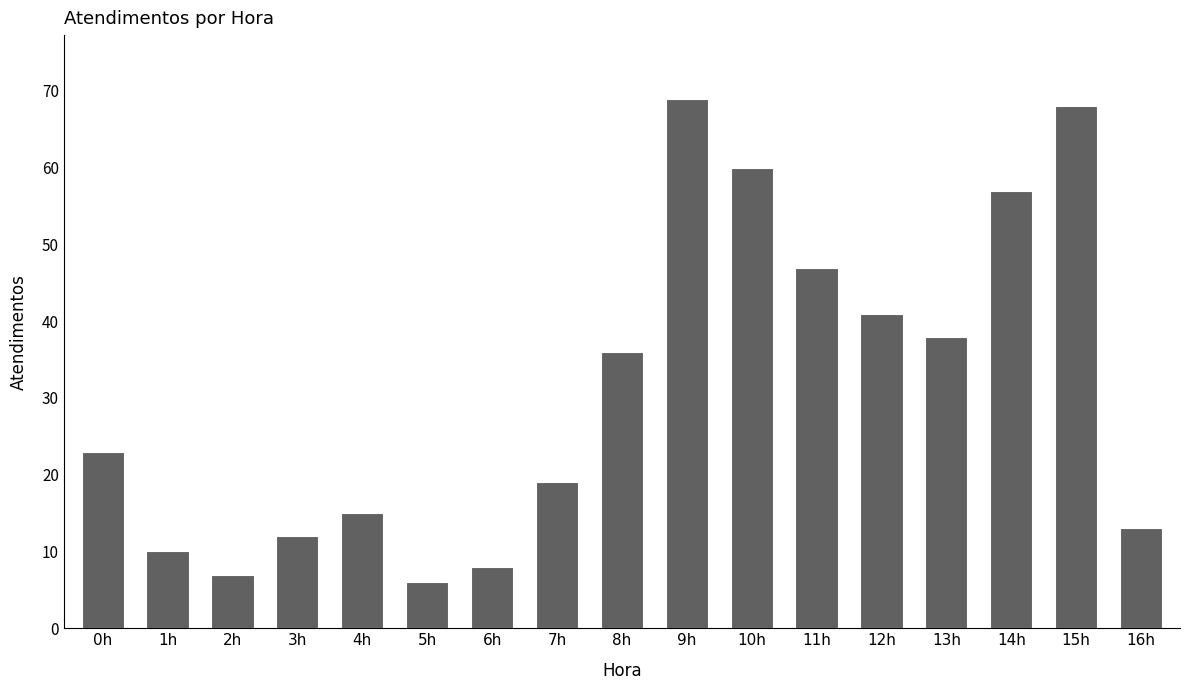

What is the label of the 3rd bar from the right?

14h